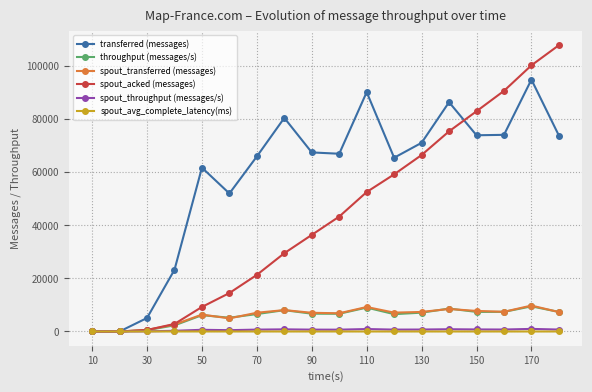

True or false: spout_throughput (messages/s) has more than 1 points higher than both neighbors.

True